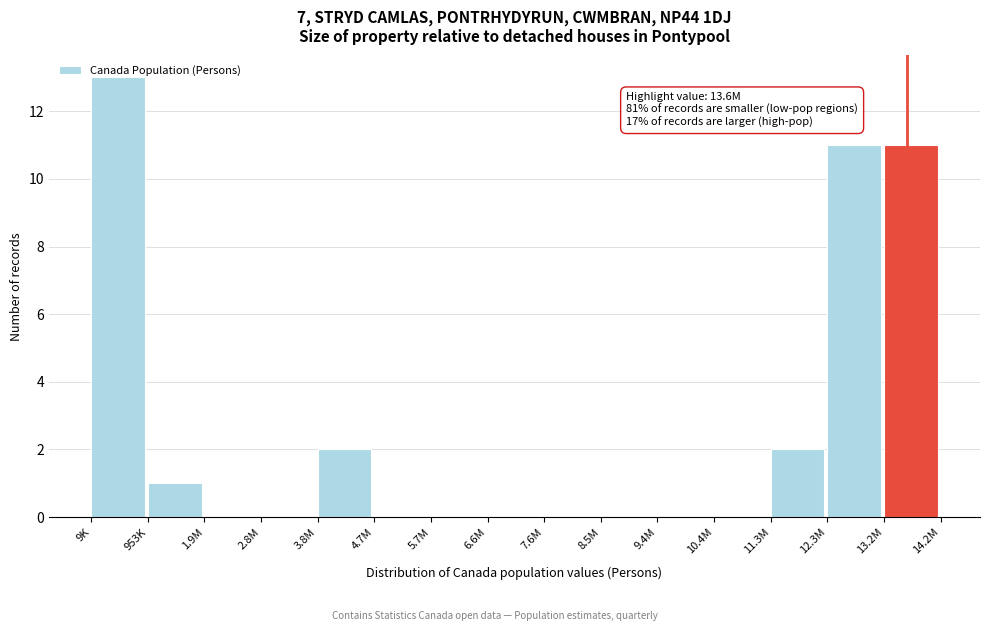

What is the sum of all values?

40